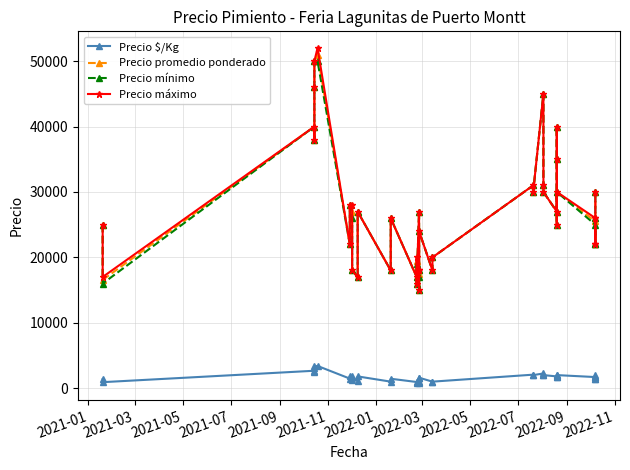

Which series has the largest total across all categories?

Precio máximo